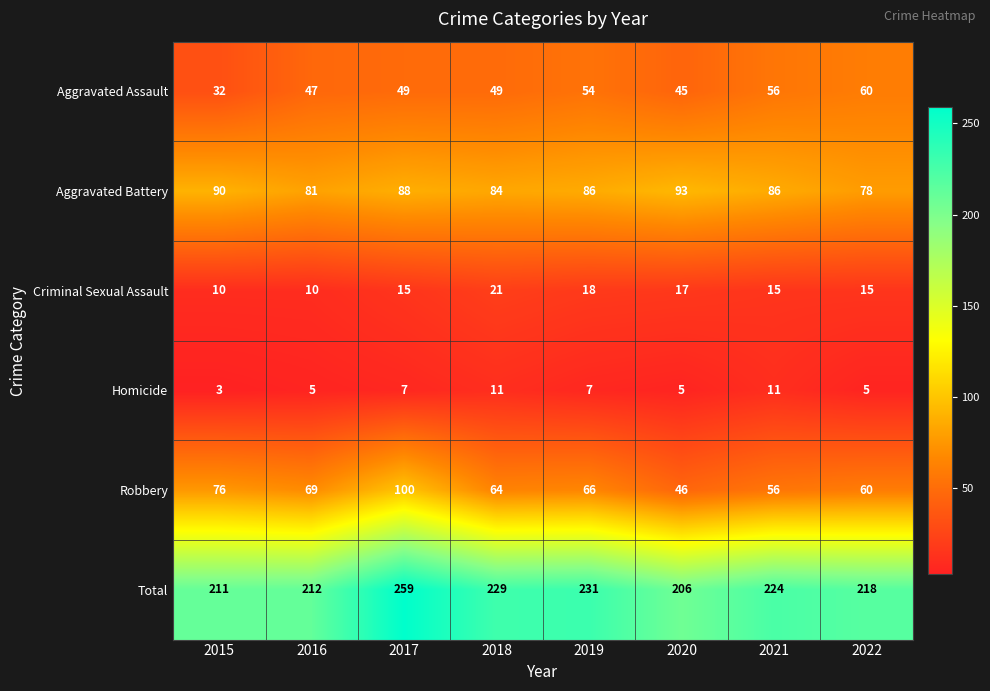

Read the Criminal Sexual Assault value at 2020.

17